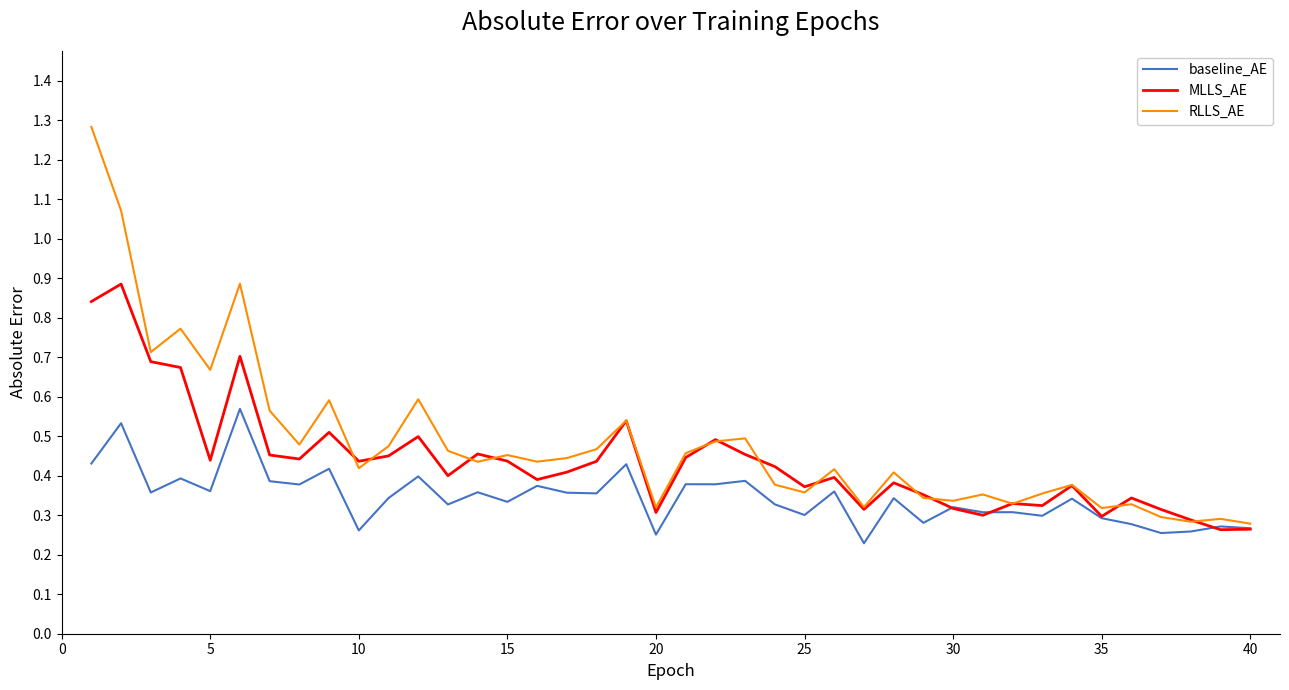

List the series in order of their overall mean, lowest first.

baseline_AE, MLLS_AE, RLLS_AE